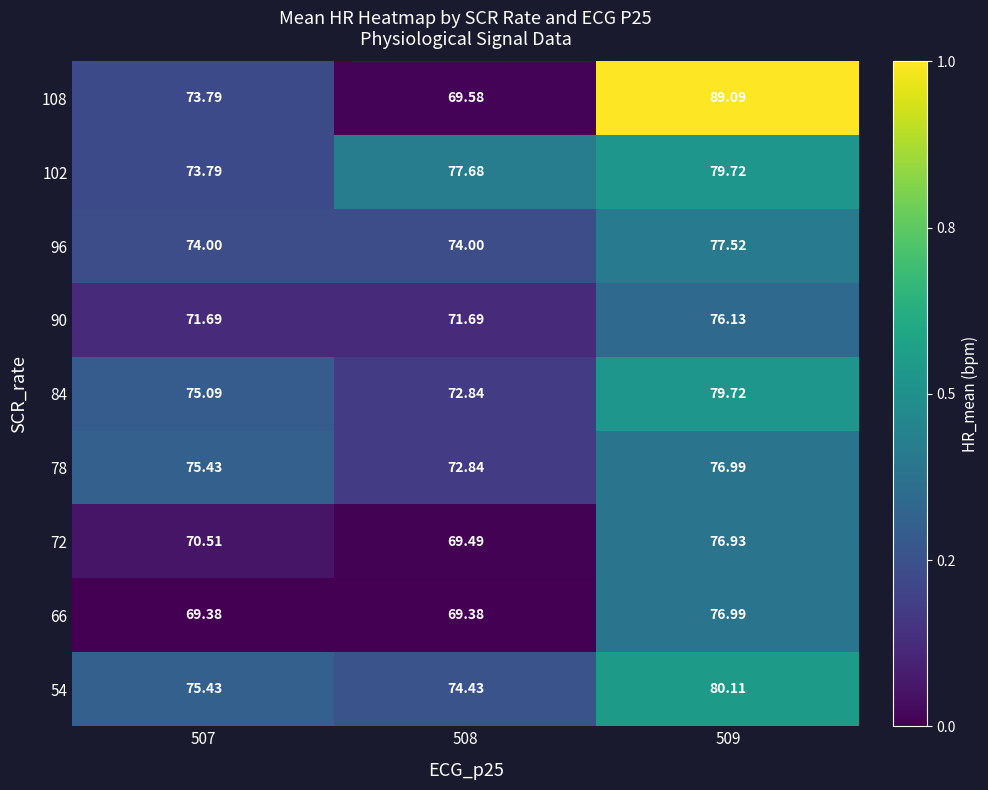

Is the value of 84 at 507 greater than the value of 90 at 507?

Yes